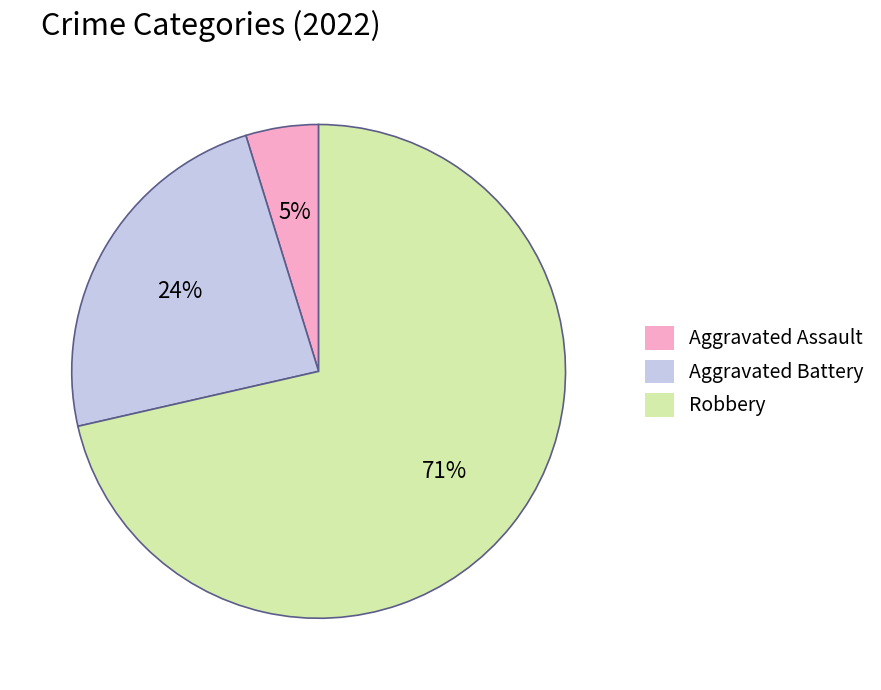

Which slice is the largest?

Robbery